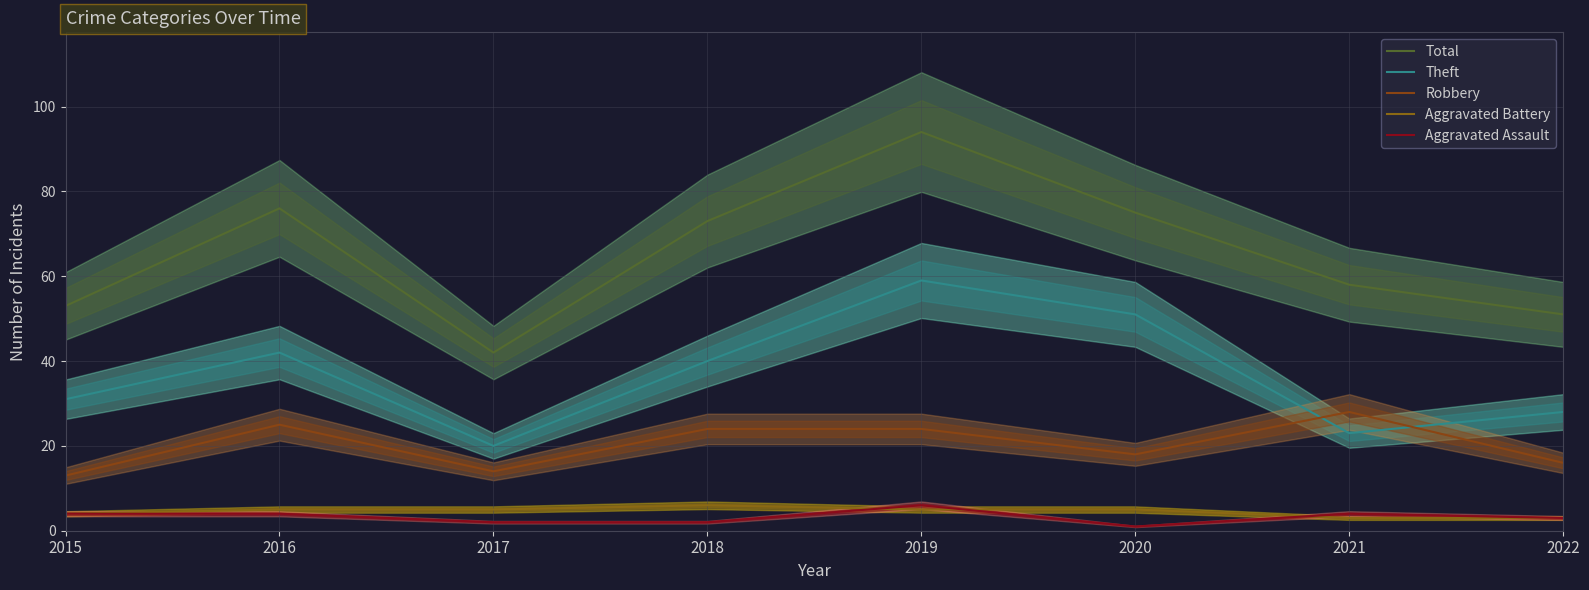

What value does the Total series have at 2022, to the nearest 10?

50